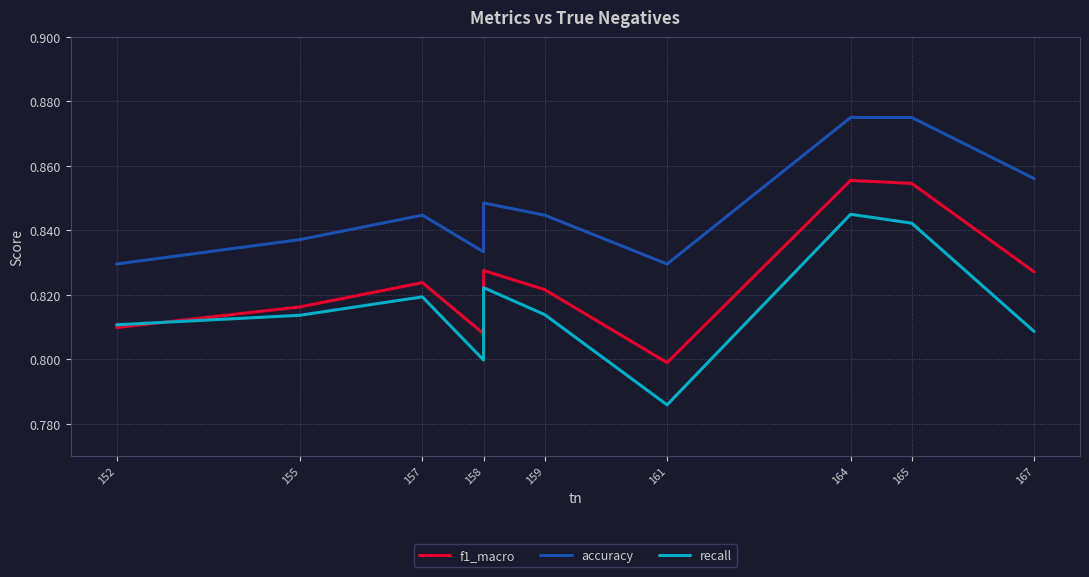

How many accuracy values are between 0 and 1?

10